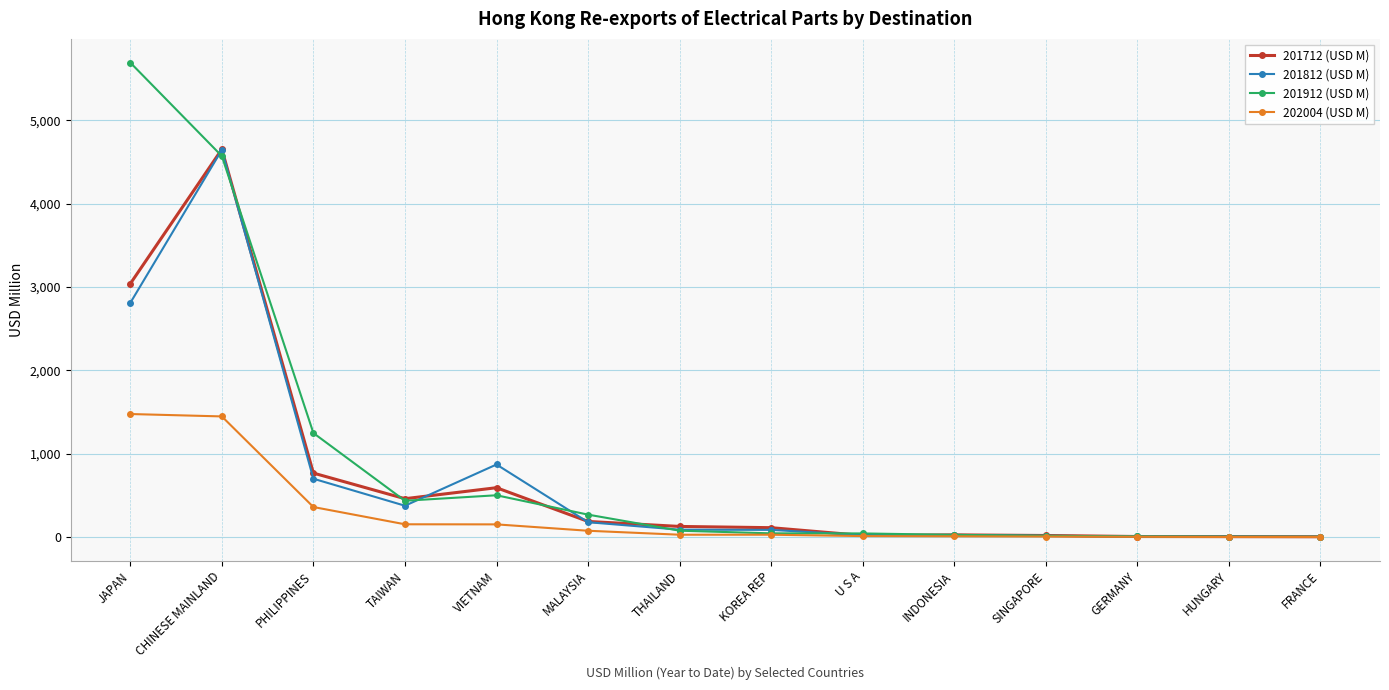

What position from the right is GERMANY?

3